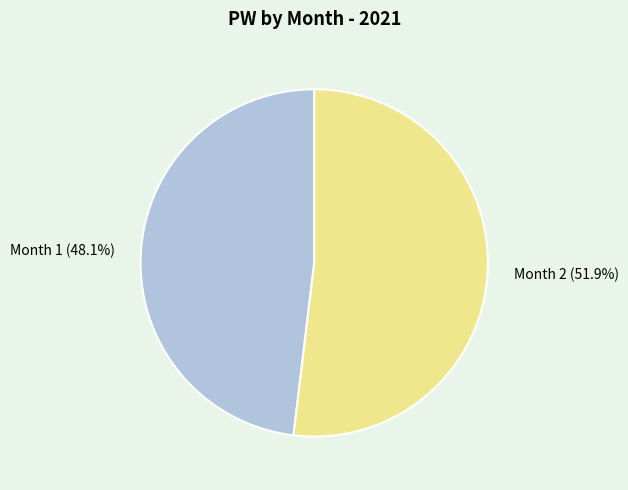

Rank the categories by value from lowest to highest.

Month 1, Month 2